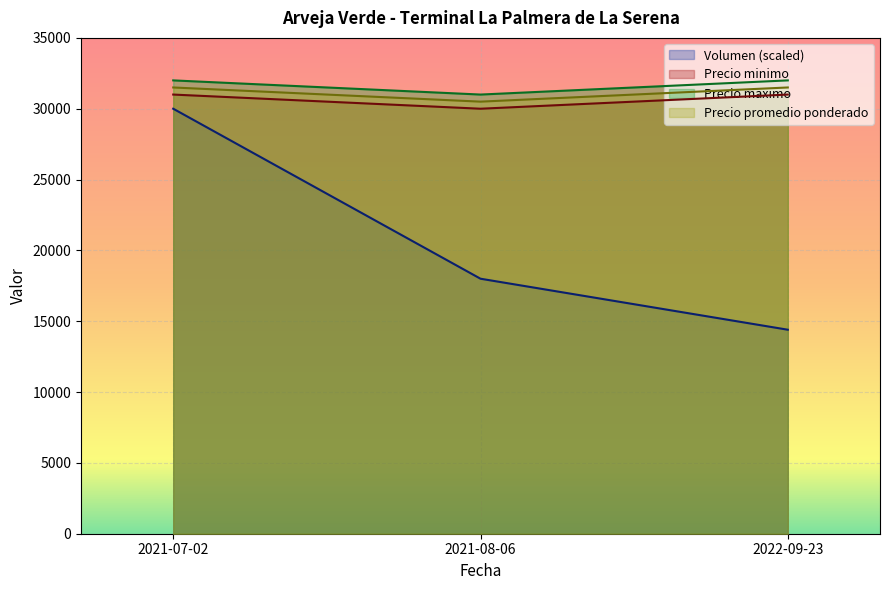

Count the Precio promedio ponderado values in the range 30500 to 31500.

3